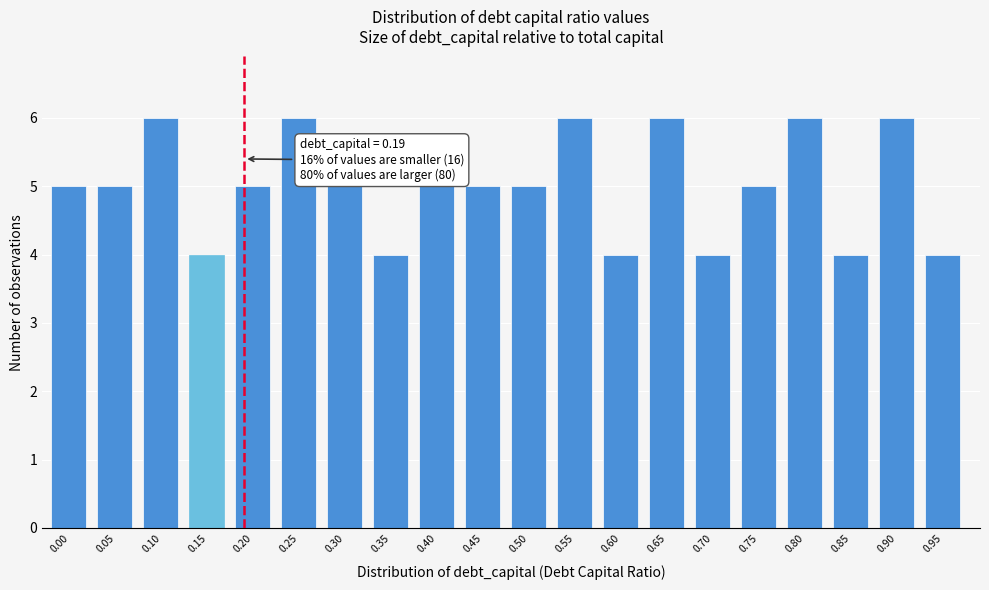

Reading right to left, extract all data points from this chart.

0.95=4	0.90=6	0.85=4	0.80=6	0.75=5	0.70=4	0.65=6	0.60=4	0.55=6	0.50=5	0.45=5	0.40=5	0.35=4	0.30=5	0.25=6	0.20=5	0.15=4	0.10=6	0.05=5	0.00=5